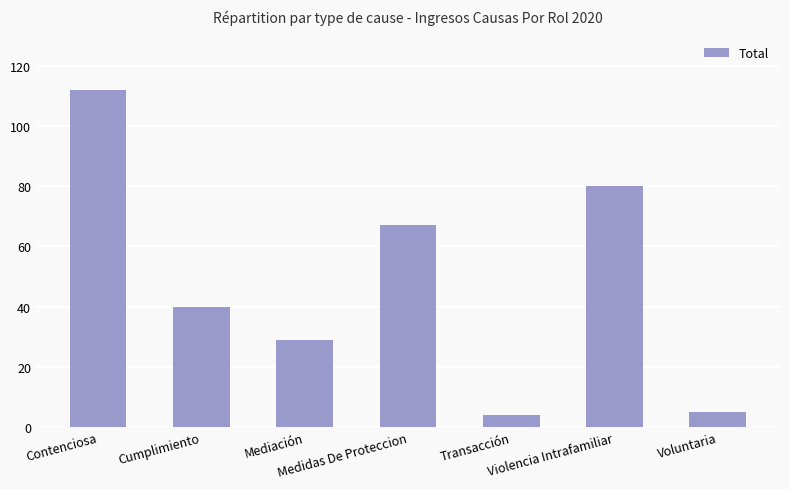

What is the greatest value displayed?

112